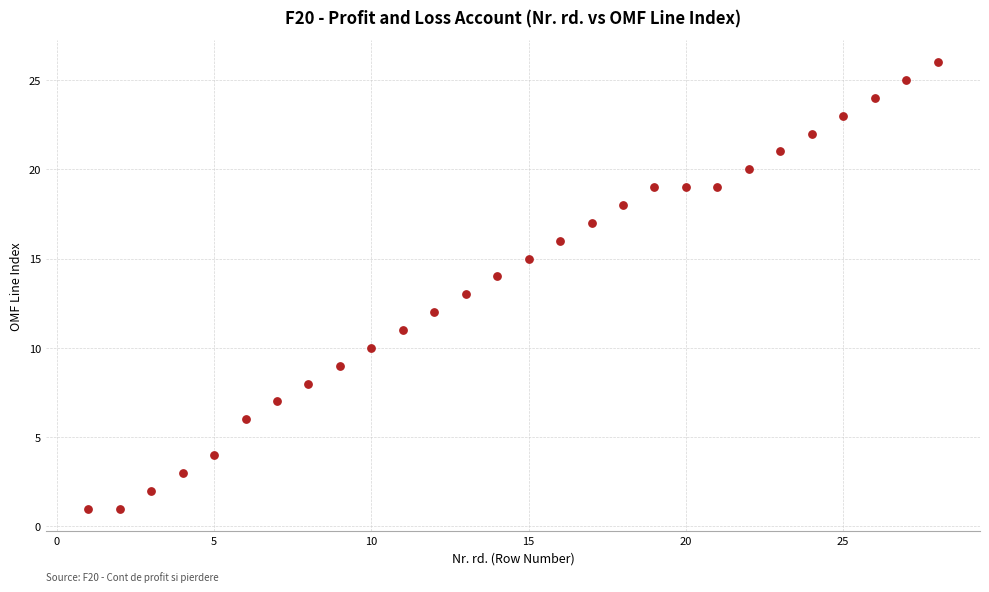

What is the range of Y values (max minus min)?

25